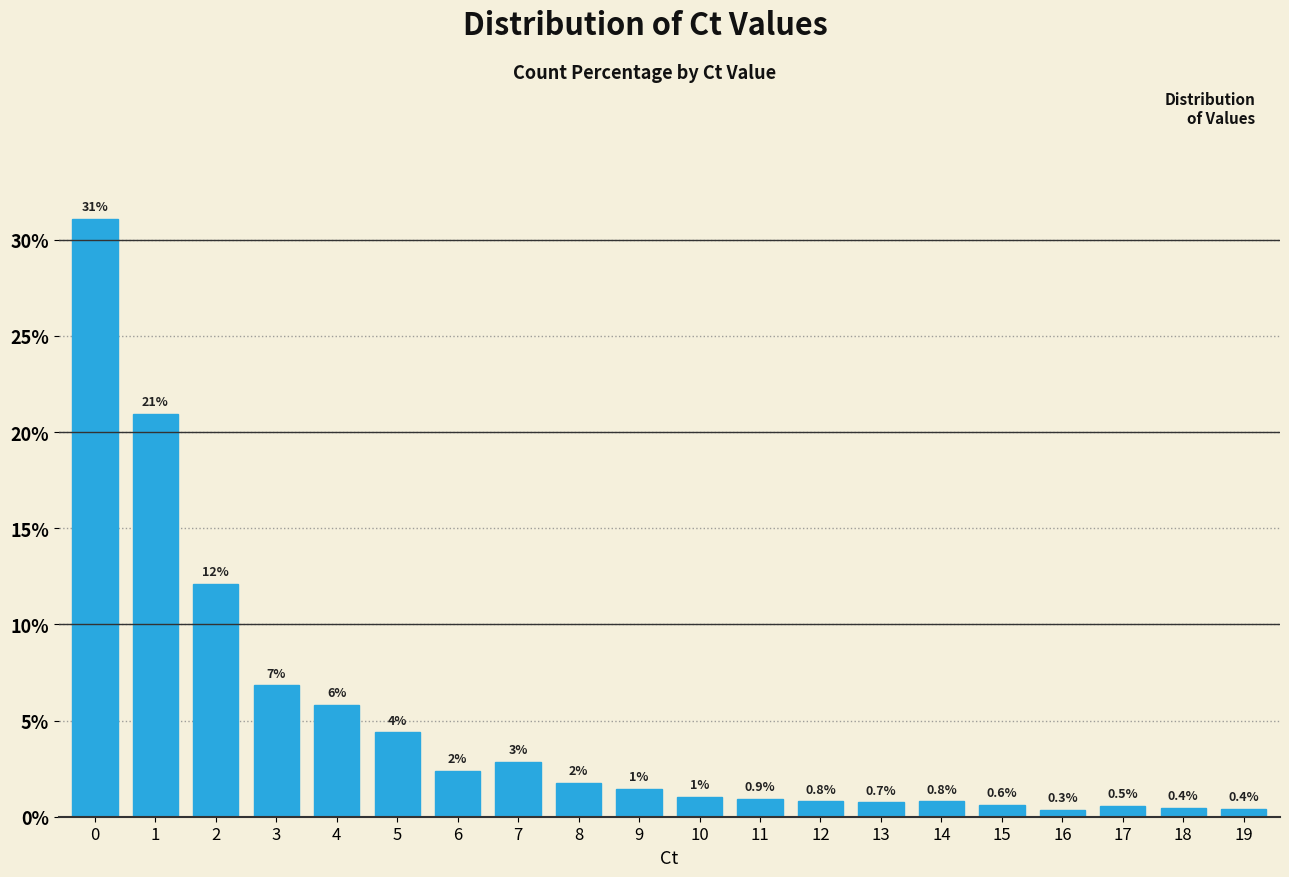

What is the average value?

4.8